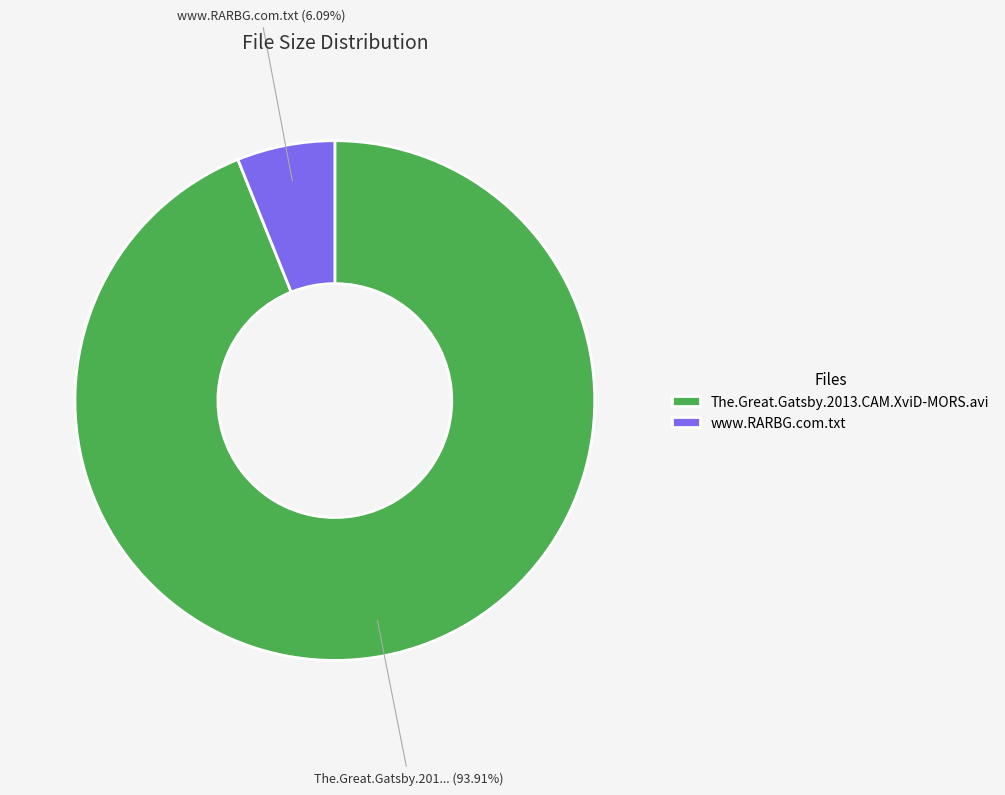

Rank the categories by value from highest to lowest.

The.Great.Gatsby.2013.CAM.XviD-MORS.avi, www.RARBG.com.txt